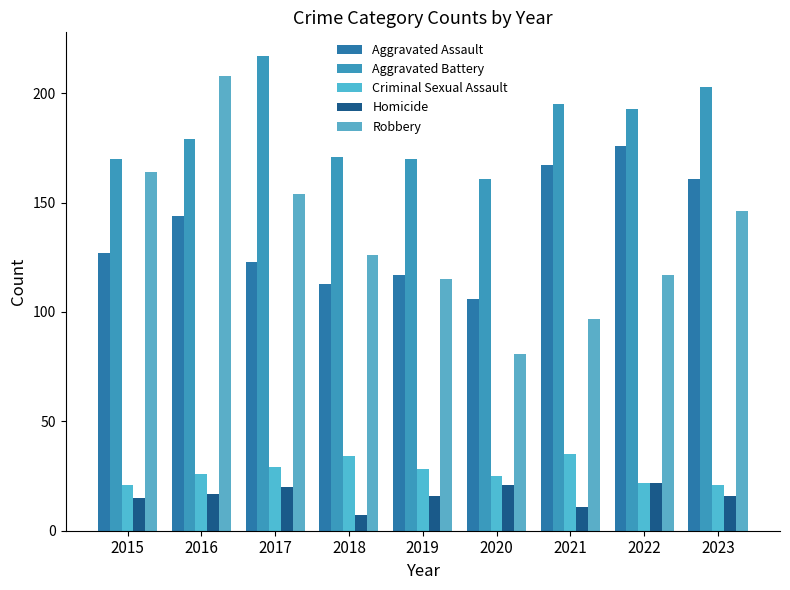

What is the sum of the Homicide values at 2021 and 2020?

32